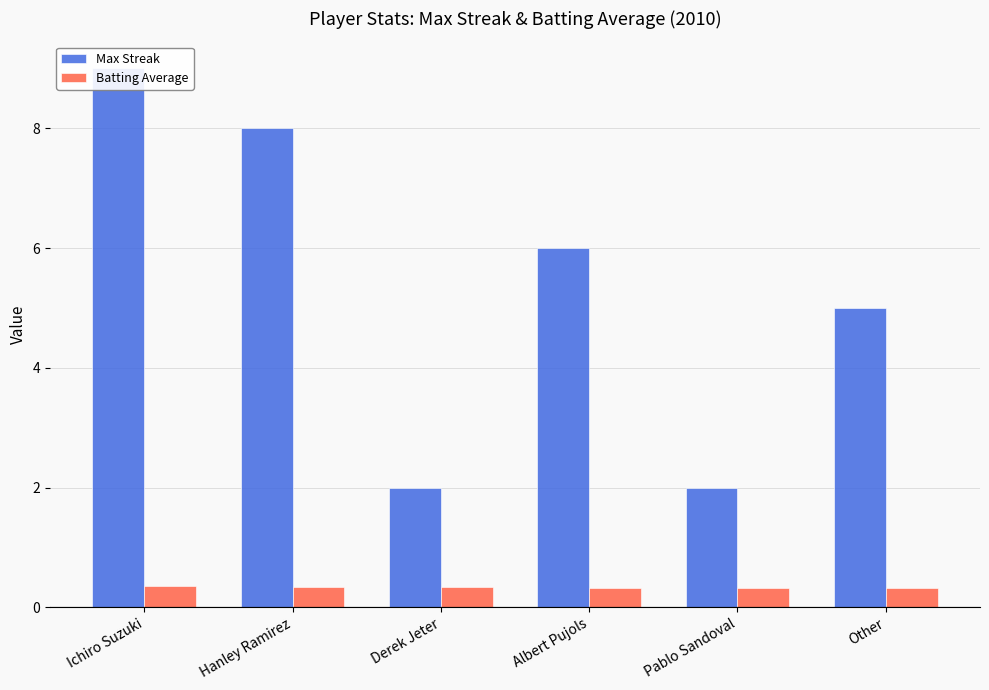

List the series in order of their overall mean, lowest first.

Batting Average, Max Streak